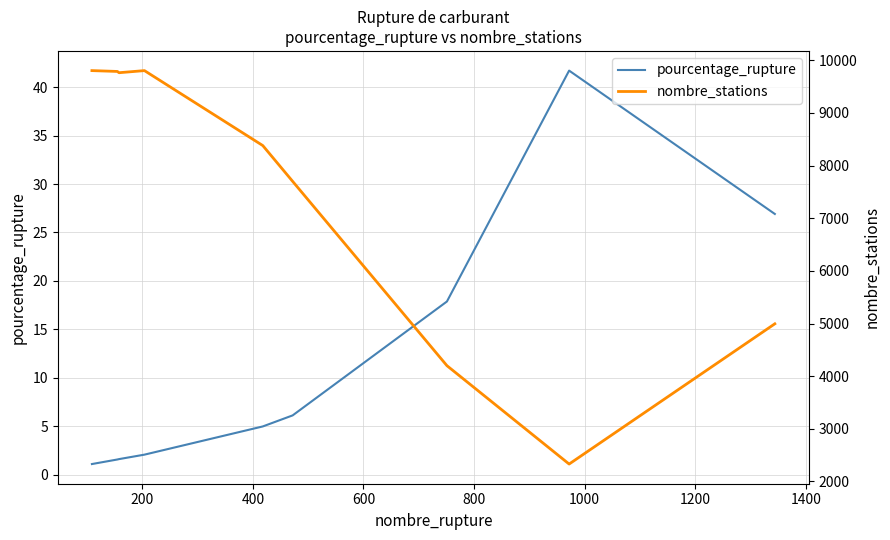

What is the lowest value of the nombre_stations series?

2331